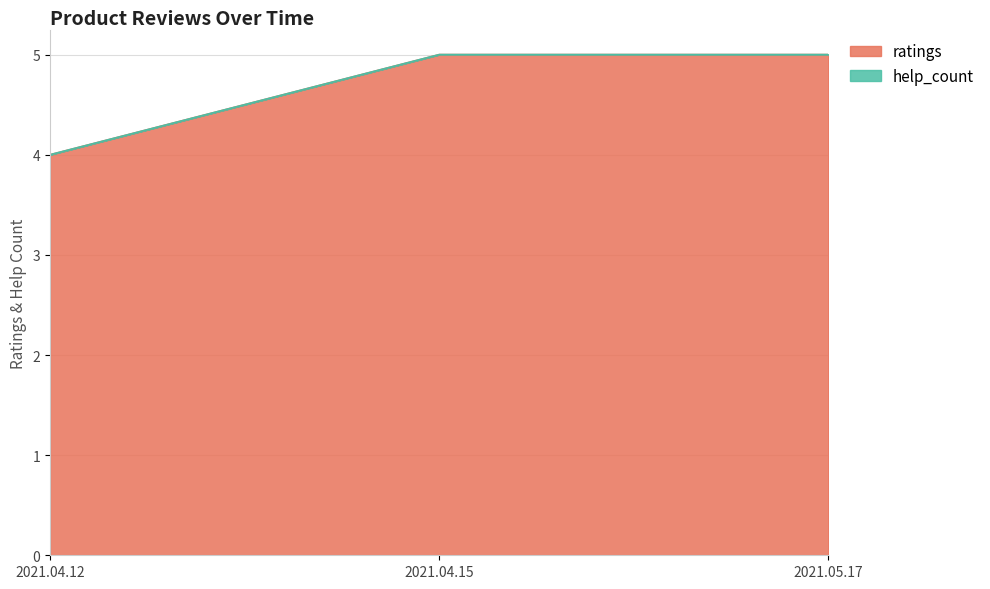

Reading left to right, list all the values displayed in this chart.

2021.04.12=4	2021.04.15=5	2021.05.17=5